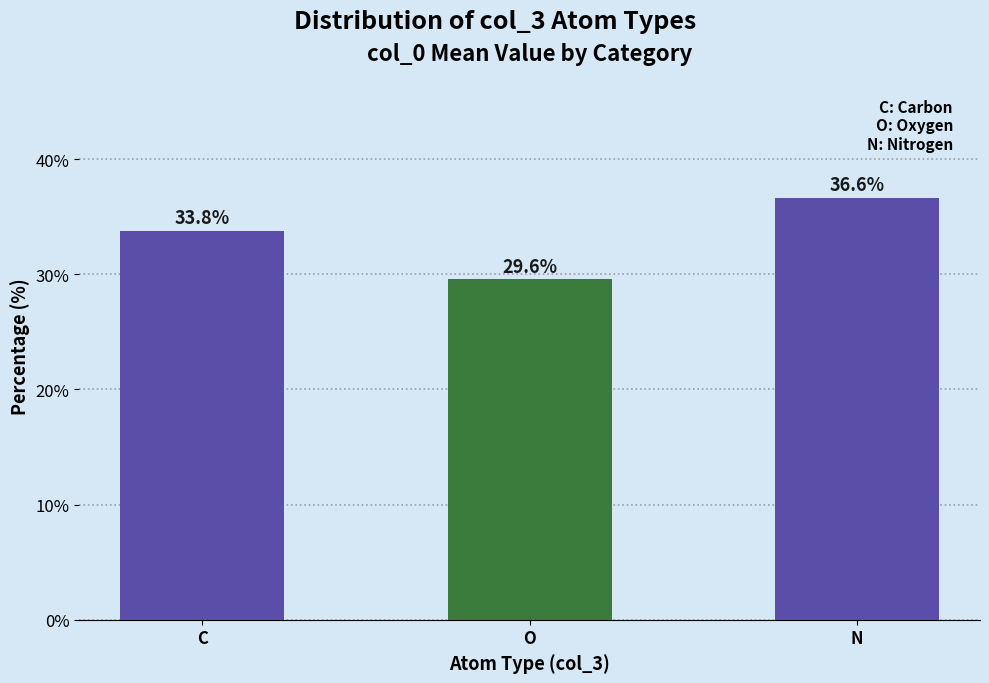

Reading left to right, what are all the values shown in this chart?

C=33.8	O=29.6	N=36.6